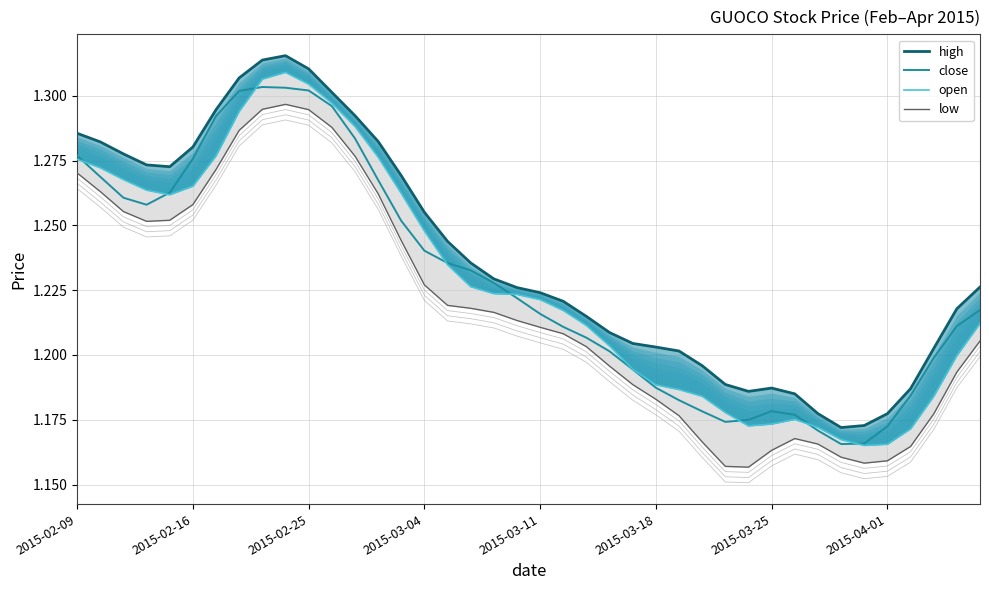

Is it true that close equals 0.3 at 2015-03-16?

False